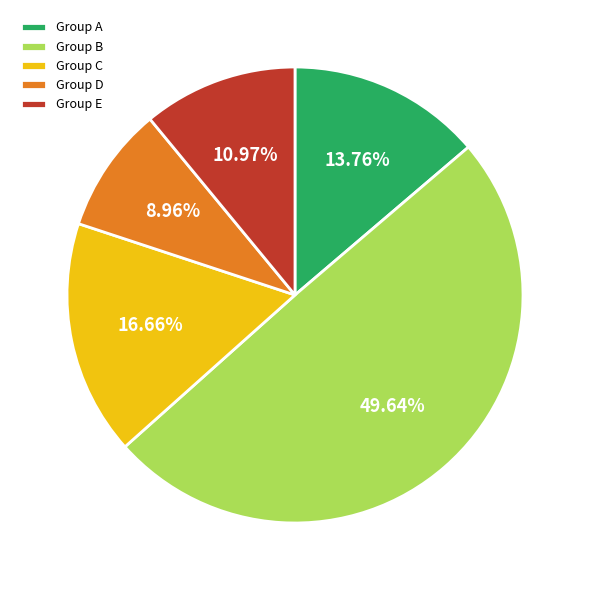

Rank the categories by value from lowest to highest.

Group D, Group E, Group A, Group C, Group B